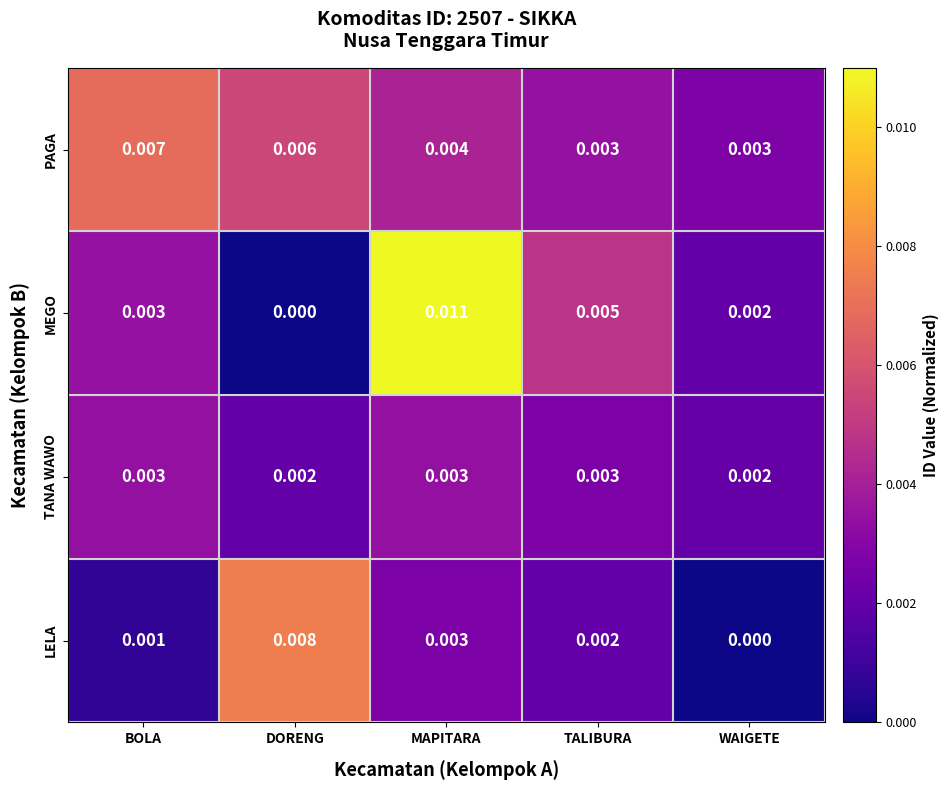

Which series has the largest range (max minus min)?

MEGO